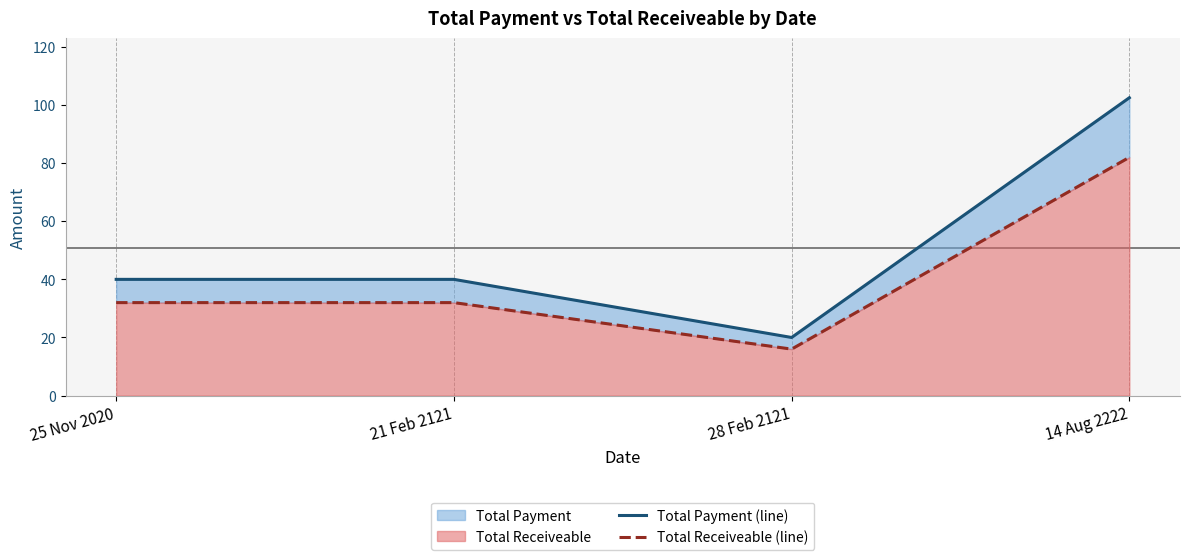

Is it true that Total Payment (line) equals 140.8 at 14 Aug 2222?

False